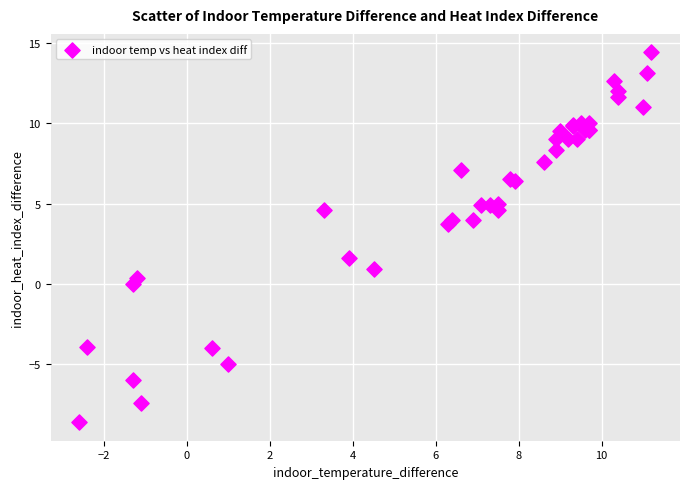

What Y value in the scatter plot is closest to 2?

1.6